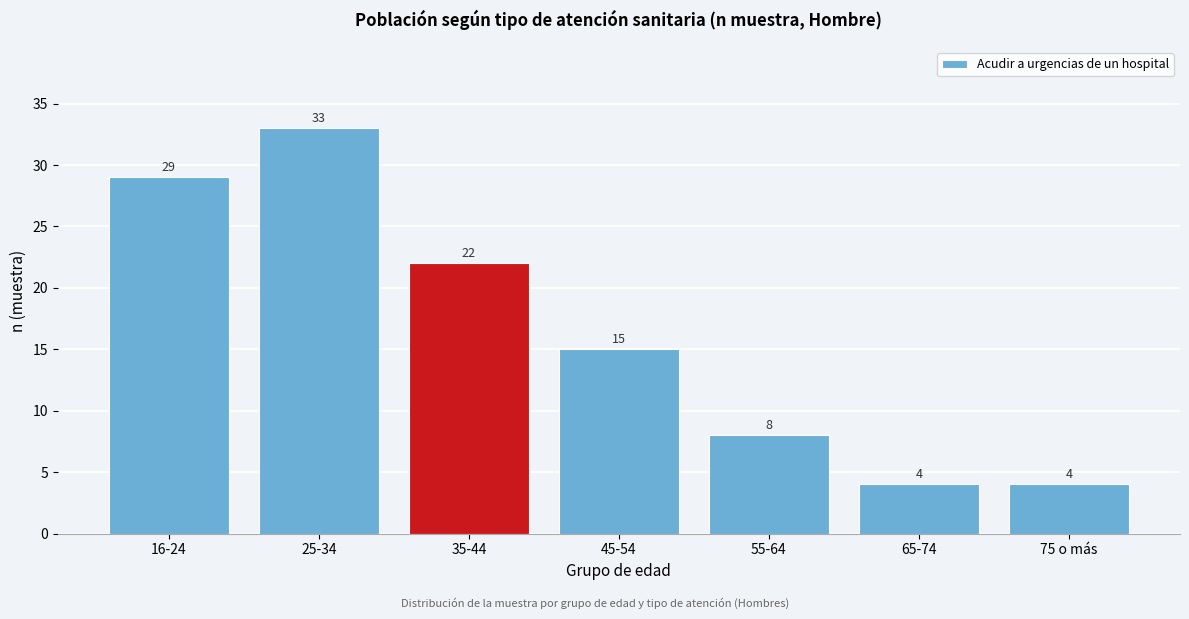

Reading right to left, transcribe all the data shown in this chart.

4	4	8	15	22	33	29